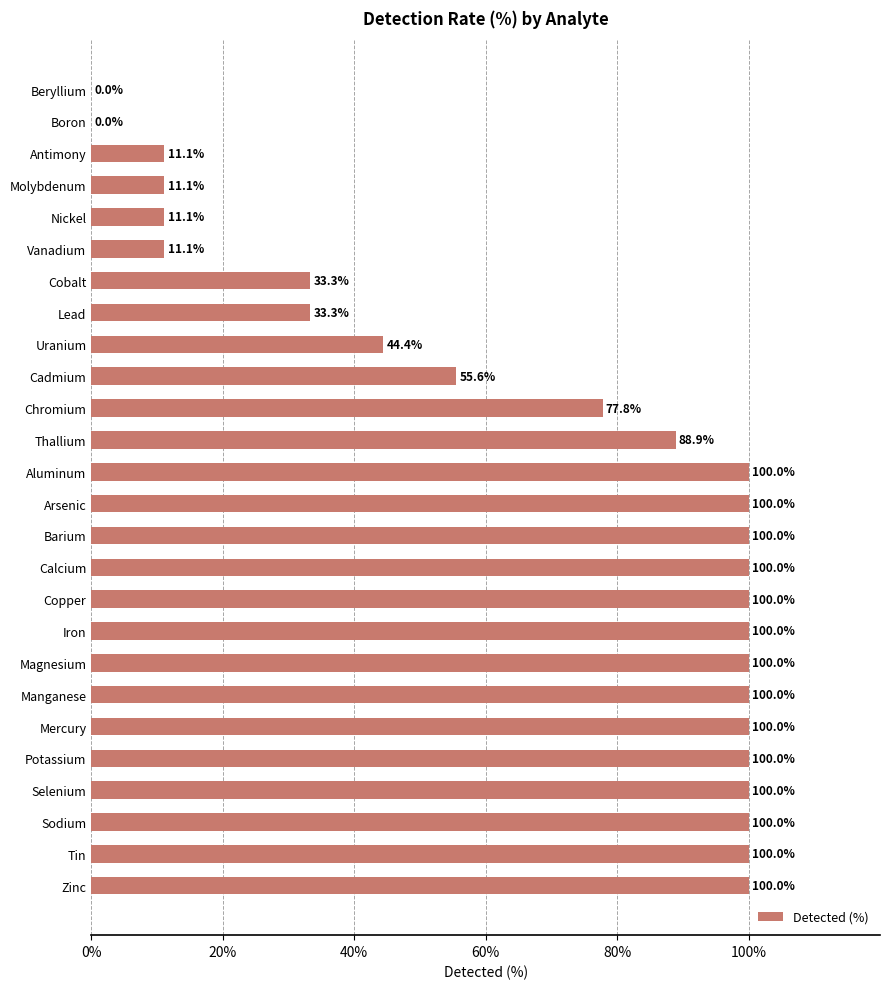

Reading bottom to top, list all the values displayed in this chart.

Zinc=100.0	Tin=100.0	Sodium=100.0	Selenium=100.0	Potassium=100.0	Mercury=100.0	Manganese=100.0	Magnesium=100.0	Iron=100.0	Copper=100.0	Calcium=100.0	Barium=100.0	Arsenic=100.0	Aluminum=100.0	Thallium=88.9	Chromium=77.8	Cadmium=55.6	Uranium=44.4	Lead=33.3	Cobalt=33.3	Vanadium=11.1	Nickel=11.1	Molybdenum=11.1	Antimony=11.1	Boron=0.0	Beryllium=0.0